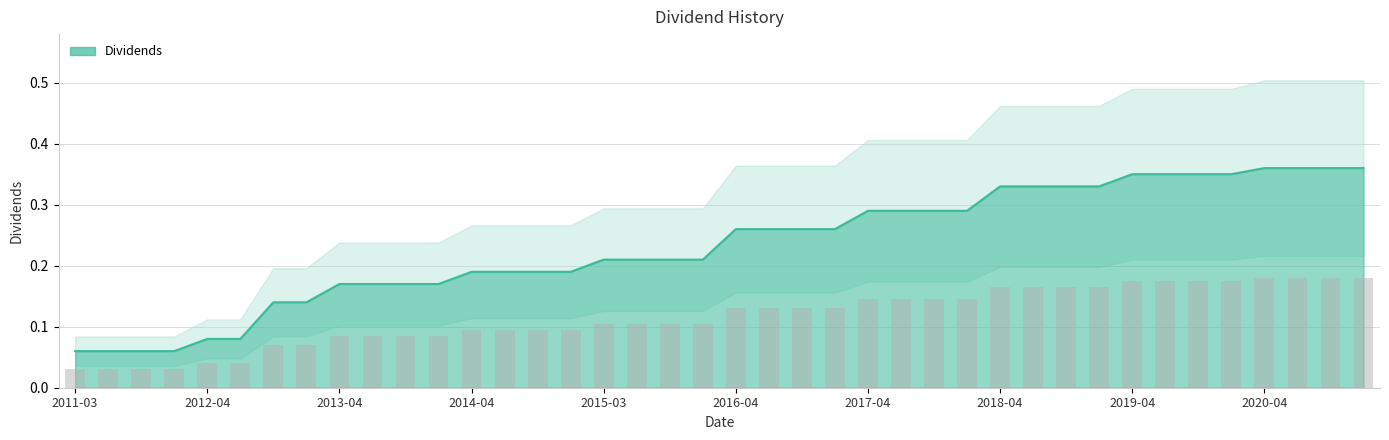

What is the average value?

0.2